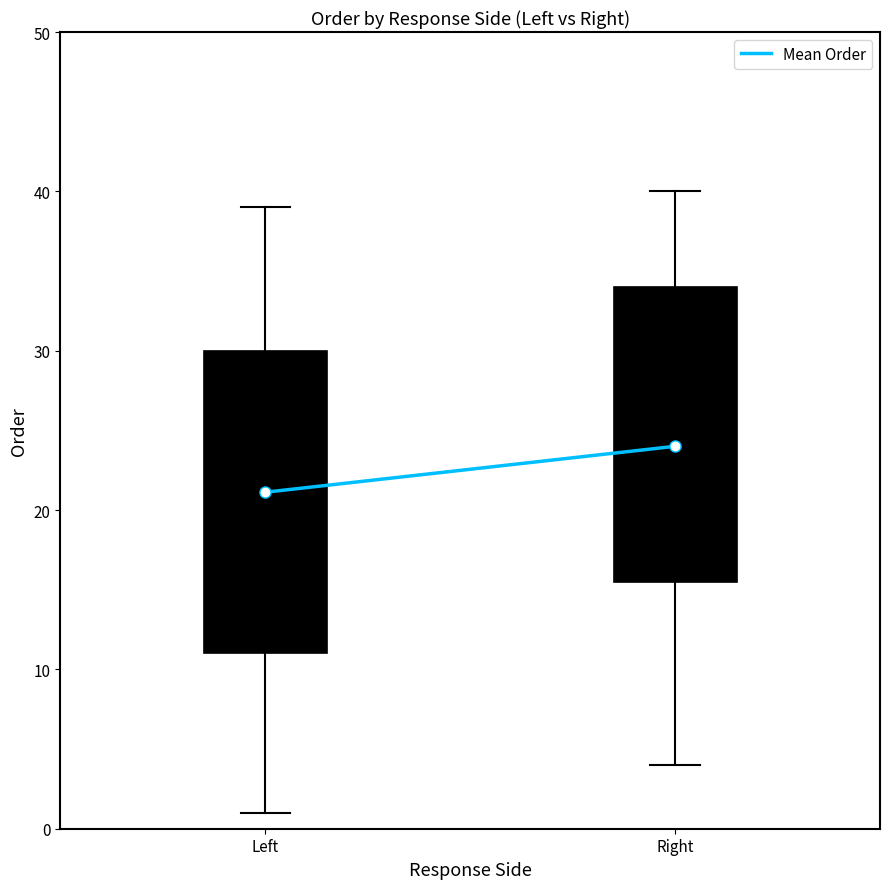

What is the average value?

22.6